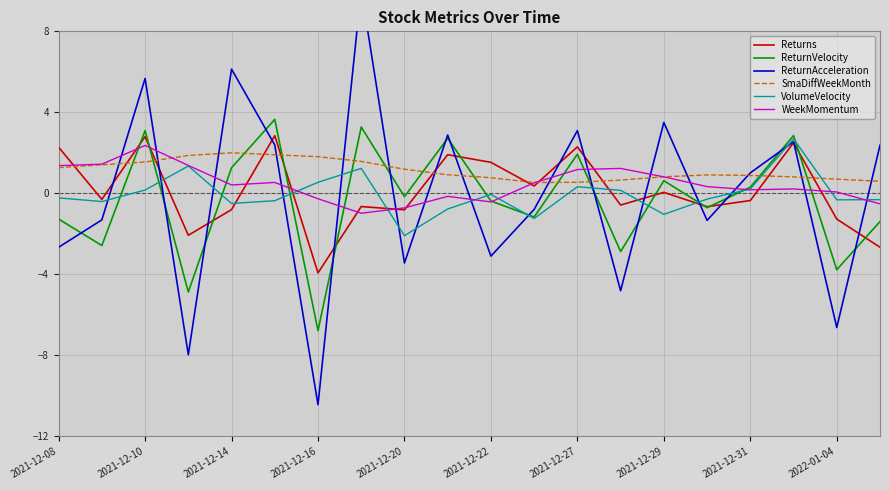

The SmaDiffWeekMonth series shows 0.8 at 2021-12-29. True or false?

True